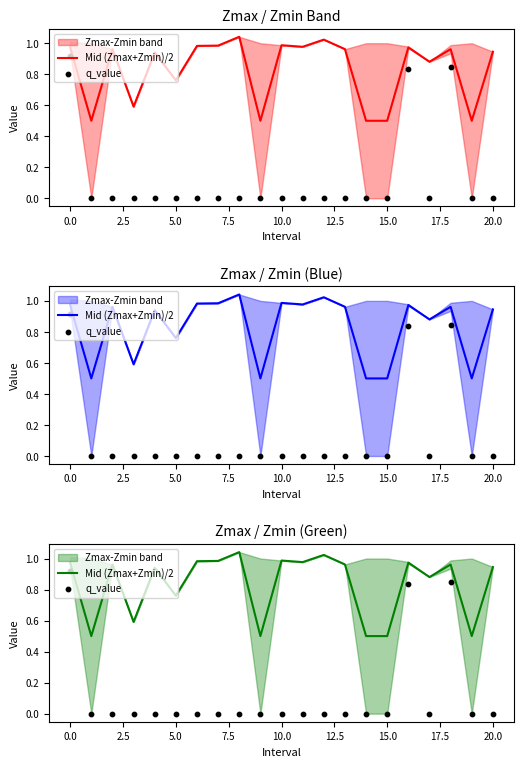

Which series has the largest Y range (max minus min)?

q_value